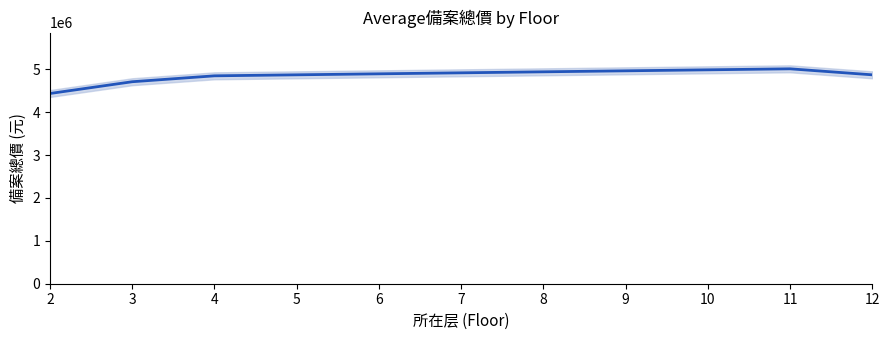

What is the smallest value displayed?

4434724.5